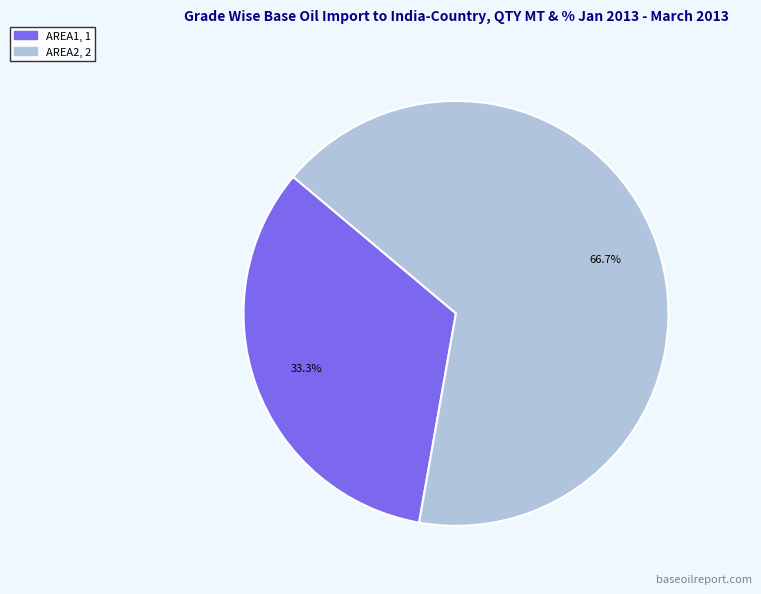

Is it true that AREA2 is 67% of the pie?

True